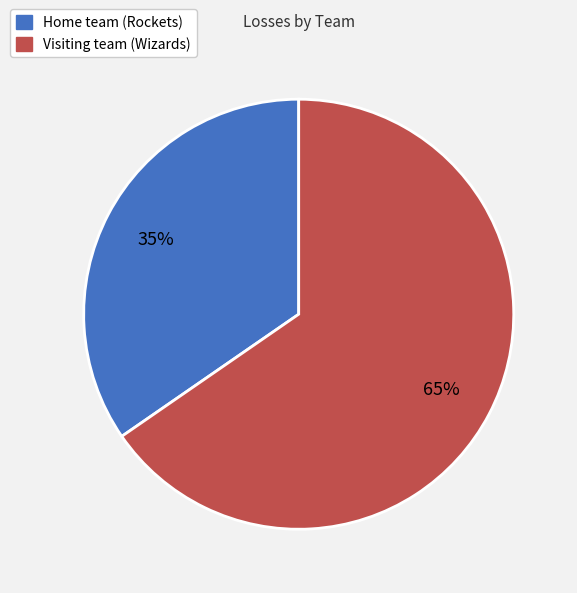

Is there a majority slice in this chart?

Yes